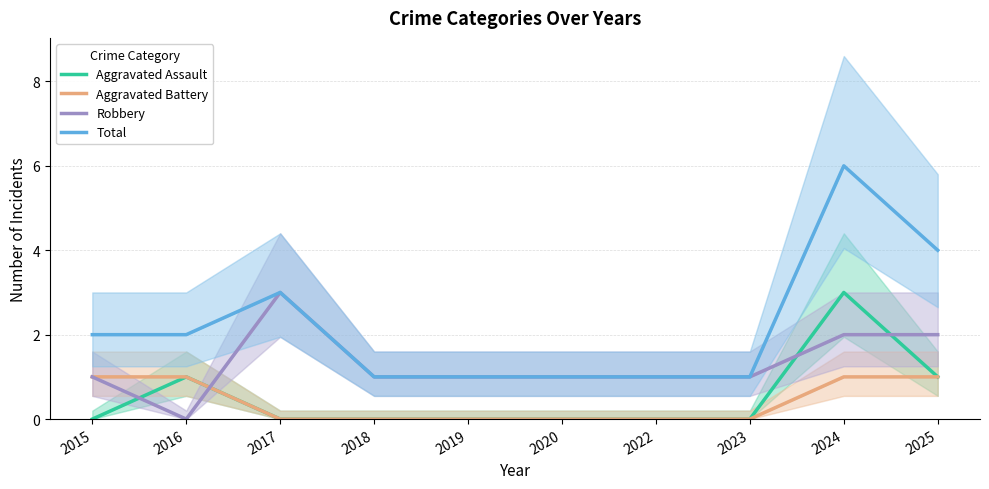

Which series has the largest total across all categories?

Total